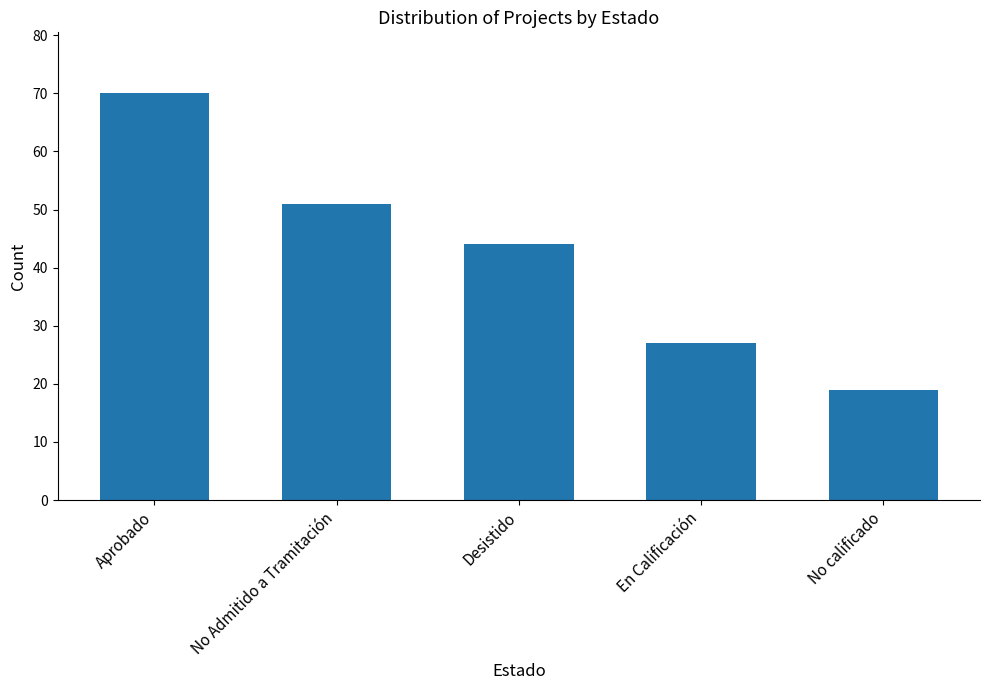

What is the difference between the second highest and second lowest values?

24